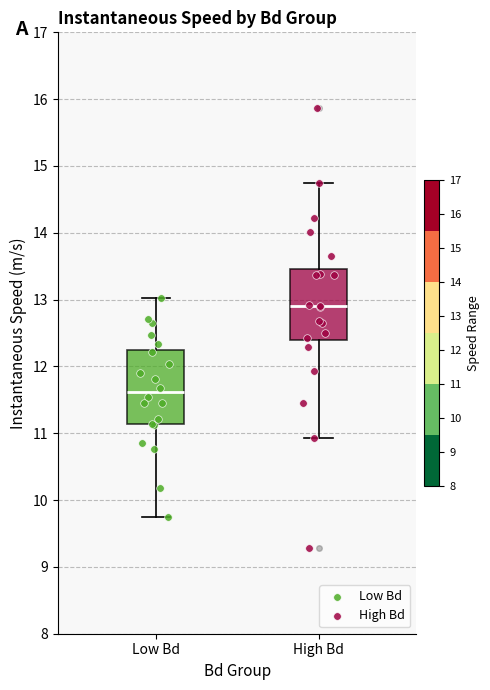

Reading left to right, transcribe this box plot: for each box, give where its median line is, the range the box spans, and where its two whiskers end, as read against the y-axis. The values are not printed on the chart, so give them approximately, as read against the axis.

Low Bd: median 11.6, box 11.1 to 12.2, whiskers 9.7 to 13.0
High Bd: median 12.9, box 12.4 to 13.5, whiskers 10.9 to 14.7